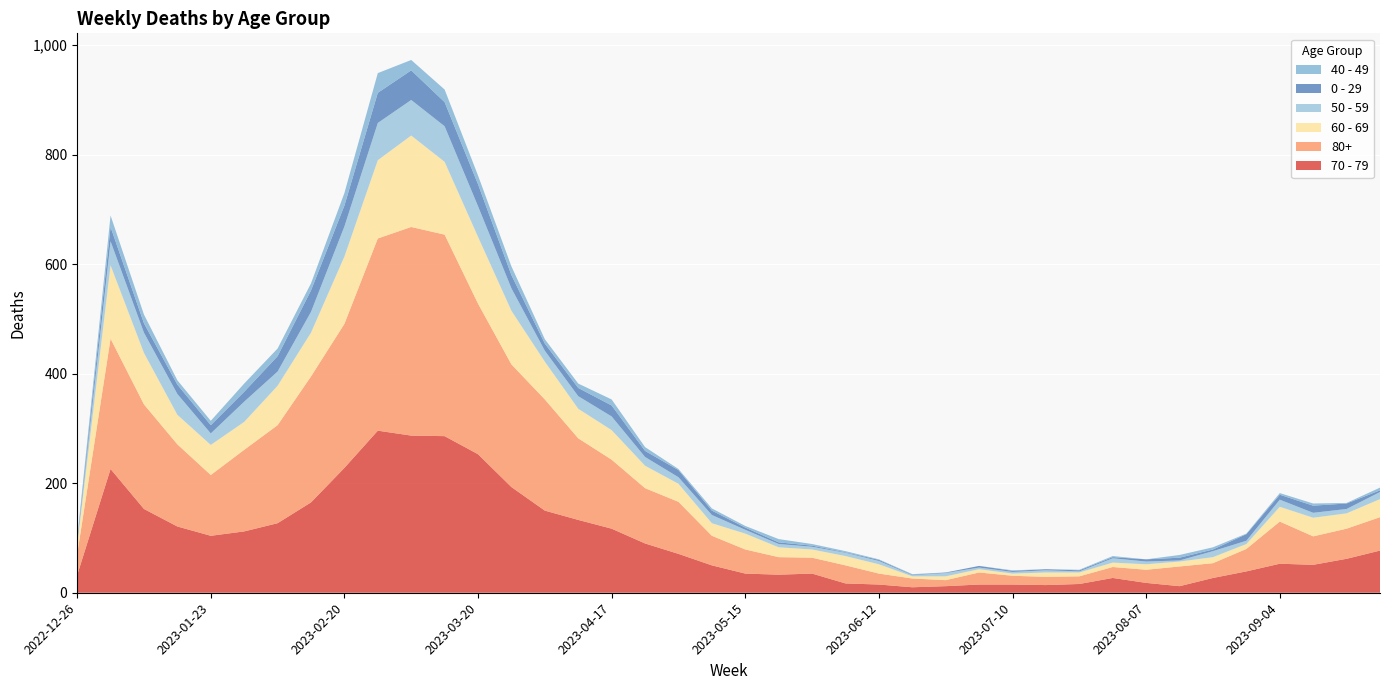

Reading right to left, extract all data points from this chart.

70 - 79: 2023-09-25=77	2023-09-18=62	2023-09-11=51	2023-09-04=53	2023-08-28=39	2023-08-21=27	2023-08-14=12	2023-08-07=18	2023-07-31=27	2023-07-24=16	2023-07-17=14	2023-07-10=15	2023-07-03=15	2023-06-26=12	2023-06-19=10	2023-06-12=15	2023-06-05=17	2023-05-29=35	2023-05-22=33	2023-05-15=35	2023-05-08=50	2023-05-01=71	2023-04-24=90	2023-04-17=117	2023-04-10=133	2023-04-03=150	2023-03-27=193	2023-03-20=253	2023-03-13=286	2023-03-06=287	2023-02-27=296	2023-02-20=228	2023-02-13=165	2023-02-06=127	2023-01-30=112	2023-01-23=104	2023-01-16=121	2023-01-09=153	2023-01-02=226	2022-12-26=32
80+: 2023-09-25=61	2023-09-18=55	2023-09-11=52	2023-09-04=77	2023-08-28=41	2023-08-21=27	2023-08-14=36	2023-08-07=24	2023-07-31=20	2023-07-24=14	2023-07-17=15	2023-07-10=16	2023-07-03=22	2023-06-26=11	2023-06-19=16	2023-06-12=20	2023-06-05=33	2023-05-29=29	2023-05-22=32	2023-05-15=44	2023-05-08=54	2023-05-01=95	2023-04-24=101	2023-04-17=126	2023-04-10=149	2023-04-03=203	2023-03-27=224	2023-03-20=275	2023-03-13=368	2023-03-06=381	2023-02-27=351	2023-02-20=263	2023-02-13=230	2023-02-06=179	2023-01-30=149	2023-01-23=111	2023-01-16=150	2023-01-09=191	2023-01-02=238	2022-12-26=38
60 - 69: 2023-09-25=33	2023-09-18=28	2023-09-11=34	2023-09-04=27	2023-08-28=9	2023-08-21=11	2023-08-14=9	2023-08-07=10	2023-07-31=8	2023-07-24=7	2023-07-17=8	2023-07-10=4	2023-07-03=6	2023-06-26=7	2023-06-19=4	2023-06-12=17	2023-06-05=17	2023-05-29=15	2023-05-22=18	2023-05-15=29	2023-05-08=23	2023-05-01=33	2023-04-24=41	2023-04-17=54	2023-04-10=54	2023-04-03=69	2023-03-27=98	2023-03-20=122	2023-03-13=133	2023-03-06=167	2023-02-27=143	2023-02-20=123	2023-02-13=80	2023-02-06=72	2023-01-30=51	2023-01-23=55	2023-01-16=54	2023-01-09=94	2023-01-02=134	2022-12-26=16
50 - 59: 2023-09-25=13	2023-09-18=8	2023-09-11=9	2023-09-04=13	2023-08-28=6	2023-08-21=11	2023-08-14=2	2023-08-07=5	2023-07-31=8	2023-07-24=2	2023-07-17=4	2023-07-10=3	2023-07-03=3	2023-06-26=6	2023-06-19=2	2023-06-12=6	2023-06-05=6	2023-05-29=5	2023-05-22=6	2023-05-15=7	2023-05-08=15	2023-05-01=12	2023-04-24=16	2023-04-17=25	2023-04-10=23	2023-04-03=20	2023-03-27=41	2023-03-20=56	2023-03-13=65	2023-03-06=65	2023-02-27=68	2023-02-20=55	2023-02-13=38	2023-02-06=26	2023-01-30=37	2023-01-23=21	2023-01-16=38	2023-01-09=37	2023-01-02=44	2022-12-26=5
0 - 29: 2023-09-25=3	2023-09-18=10	2023-09-11=13	2023-09-04=9	2023-08-28=12	2023-08-21=3	2023-08-14=5	2023-08-07=4	2023-07-31=2	2023-07-24=2	2023-07-17=2	2023-07-10=2	2023-07-03=3	2023-06-26=1	2023-06-19=1	2023-06-12=2	2023-06-05=1	2023-05-29=2	2023-05-22=3	2023-05-15=4	2023-05-08=8	2023-05-01=13	2023-04-24=11	2023-04-17=20	2023-04-10=15	2023-04-03=13	2023-03-27=24	2023-03-20=40	2023-03-13=44	2023-03-06=54	2023-02-27=55	2023-02-20=38	2023-02-13=39	2023-02-06=28	2023-01-30=18	2023-01-23=15	2023-01-16=17	2023-01-09=17	2023-01-02=26	2022-12-26=4
40 - 49: 2023-09-25=5	2023-09-18=1	2023-09-11=4	2023-09-04=3	2023-08-28=1	2023-08-21=4	2023-08-14=5	2023-08-07=0	2023-07-31=2	2023-07-24=1	2023-07-17=0	2023-07-10=1	2023-07-03=0	2023-06-26=0	2023-06-19=1	2023-06-12=1	2023-06-05=2	2023-05-29=3	2023-05-22=6	2023-05-15=3	2023-05-08=4	2023-05-01=2	2023-04-24=7	2023-04-17=11	2023-04-10=8	2023-04-03=8	2023-03-27=16	2023-03-20=16	2023-03-13=23	2023-03-06=19	2023-02-27=36	2023-02-20=23	2023-02-13=13	2023-02-06=14	2023-01-30=15	2023-01-23=8	2023-01-16=8	2023-01-09=16	2023-01-02=21	2022-12-26=4